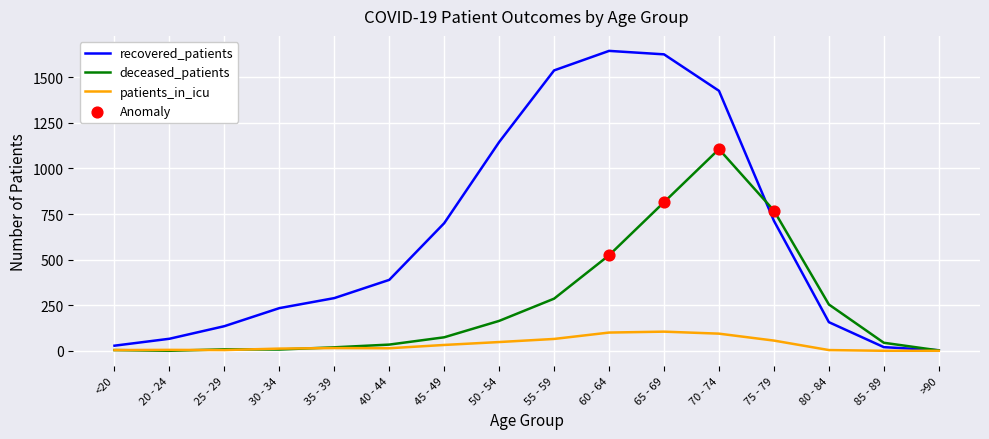

At how many categories does at least one series exceed 1250?

4